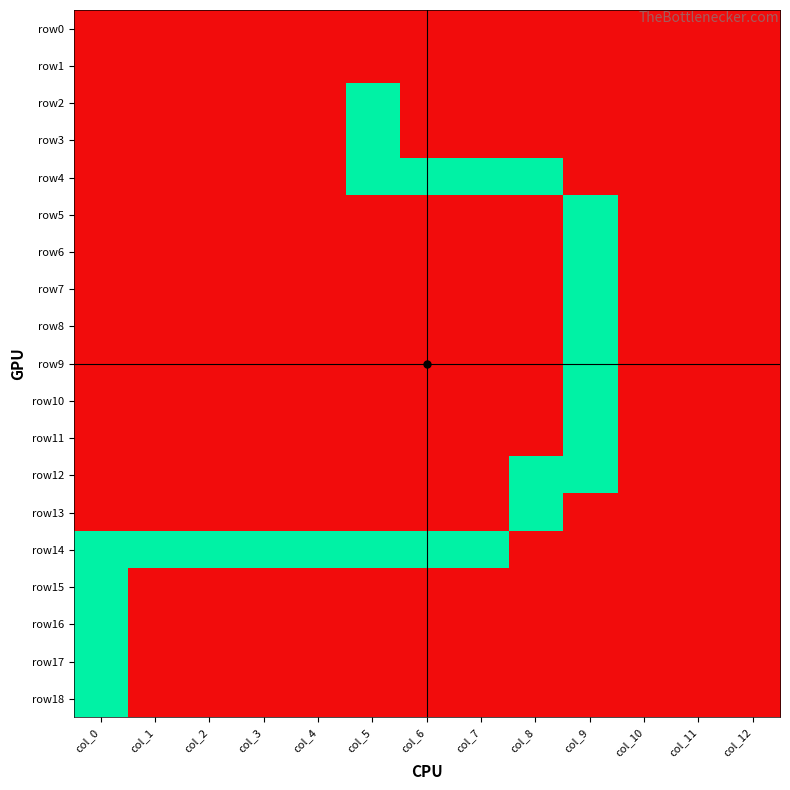

Which series has the largest total across all categories?

row14